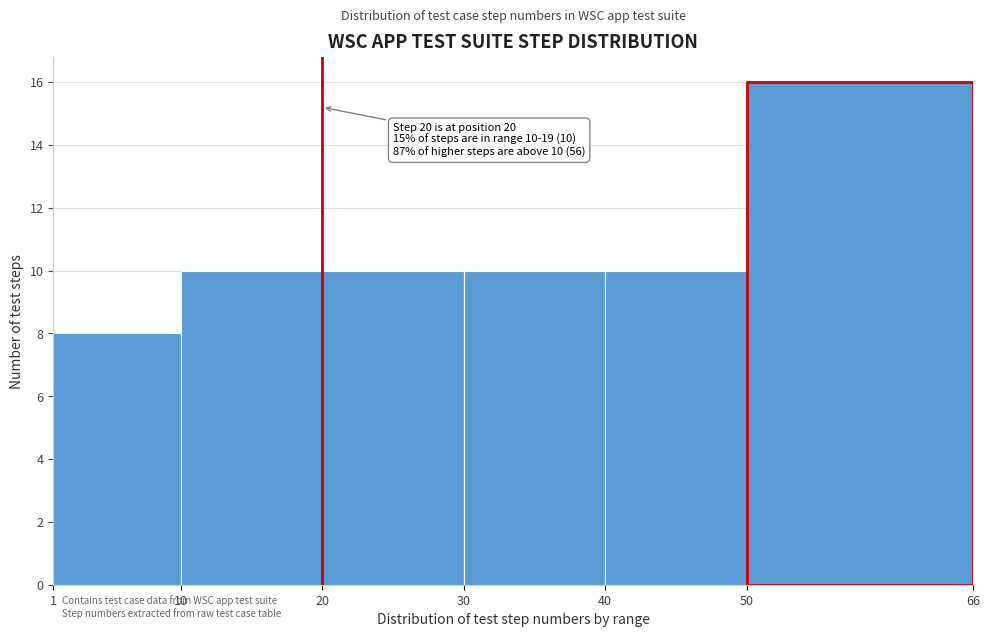

Over which range of the x-axis is the bar tallest?

50 to 66